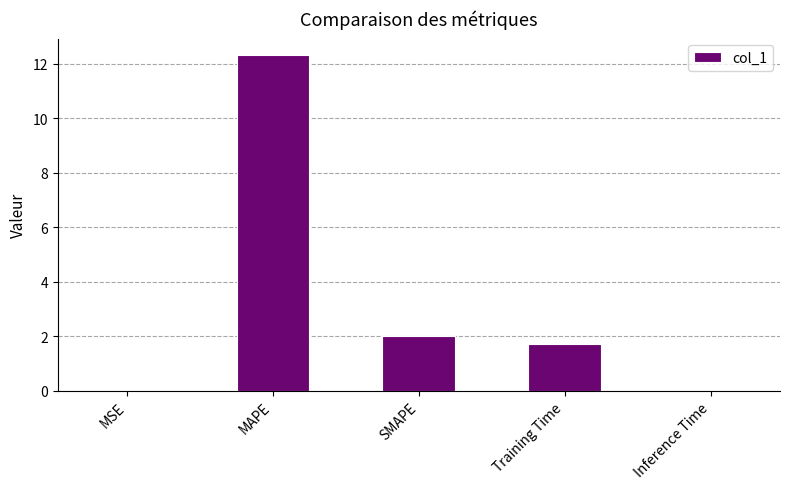

Are the bars horizontal?

No